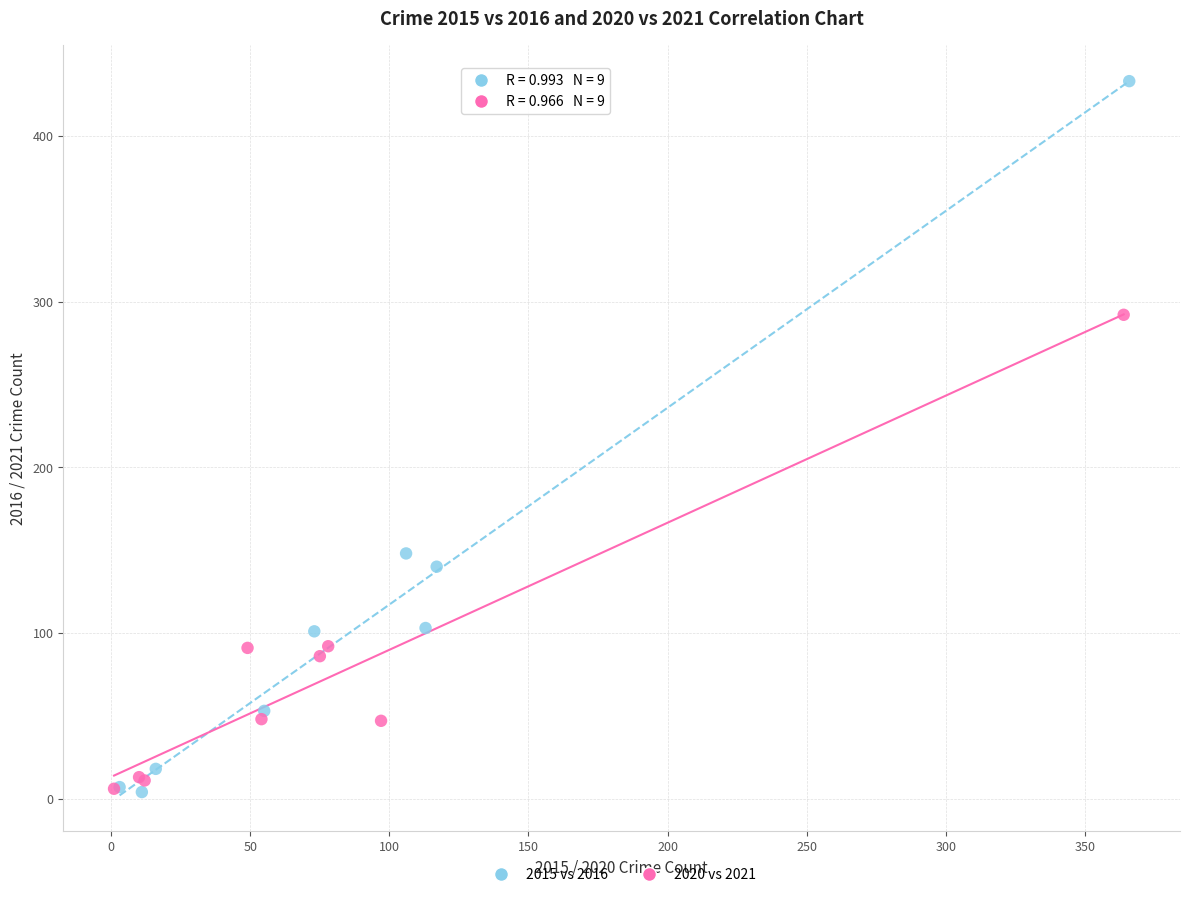

Which series has the widest spread of Y values?

2015 vs 2016